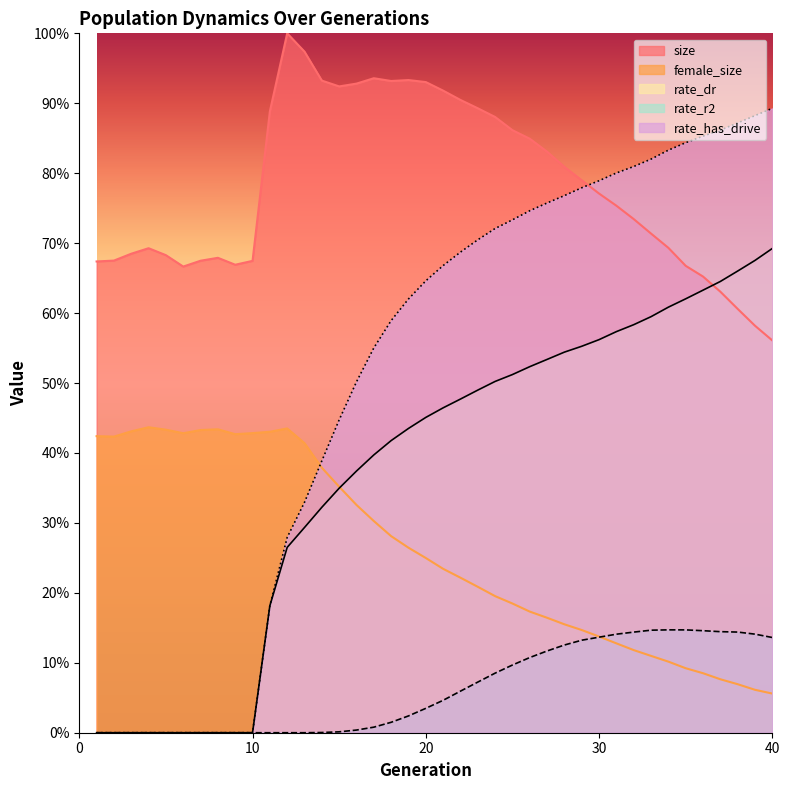

At how many categories does at least one series exceed 0?

40